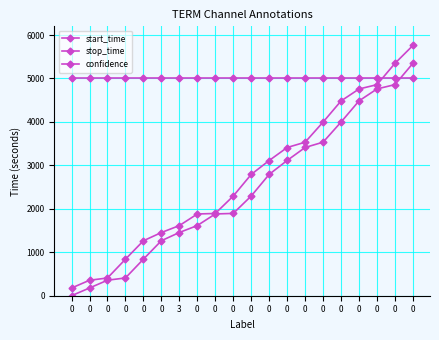

How many data points in start_time are less than 2295?

10